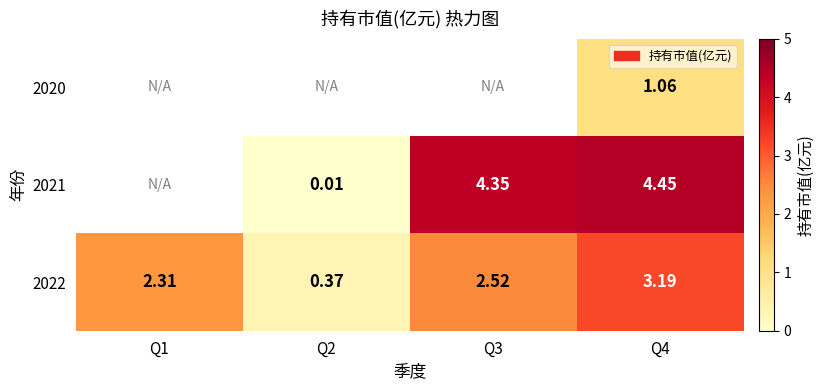

What is the maximum value for 2022?

3.2